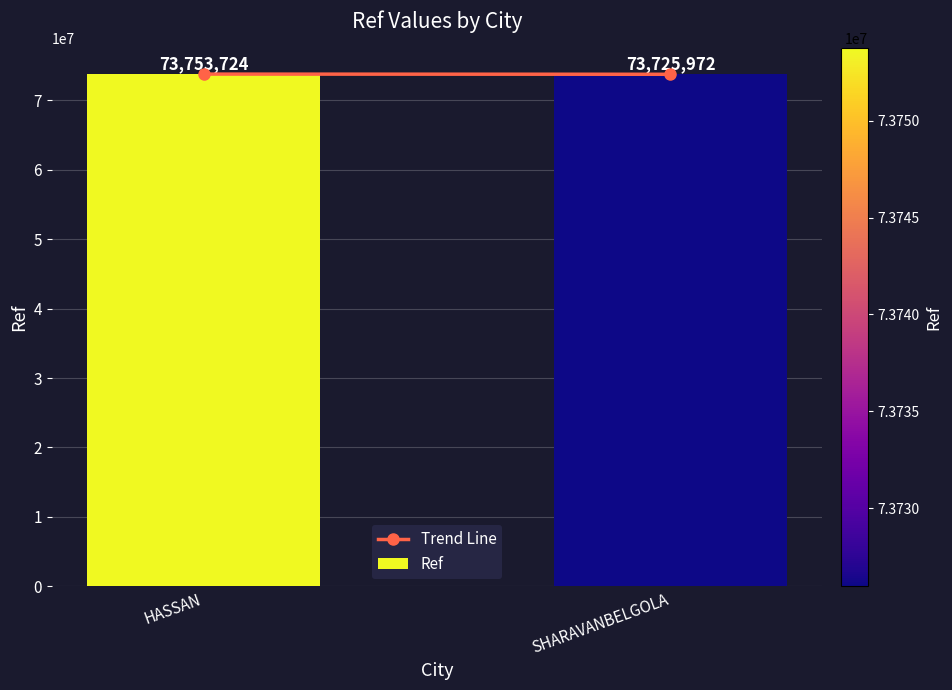

List the labels in order of value, smallest first.

SHARAVANBELGOLA, HASSAN